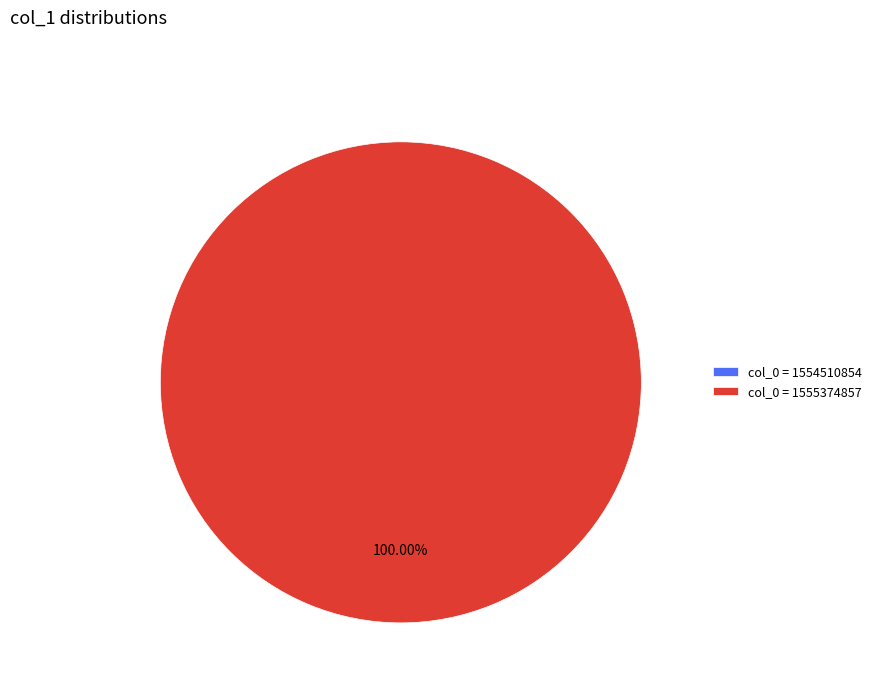

What is the change in value from col_0 = 1554510854 to col_0 = 1555374857?

+1